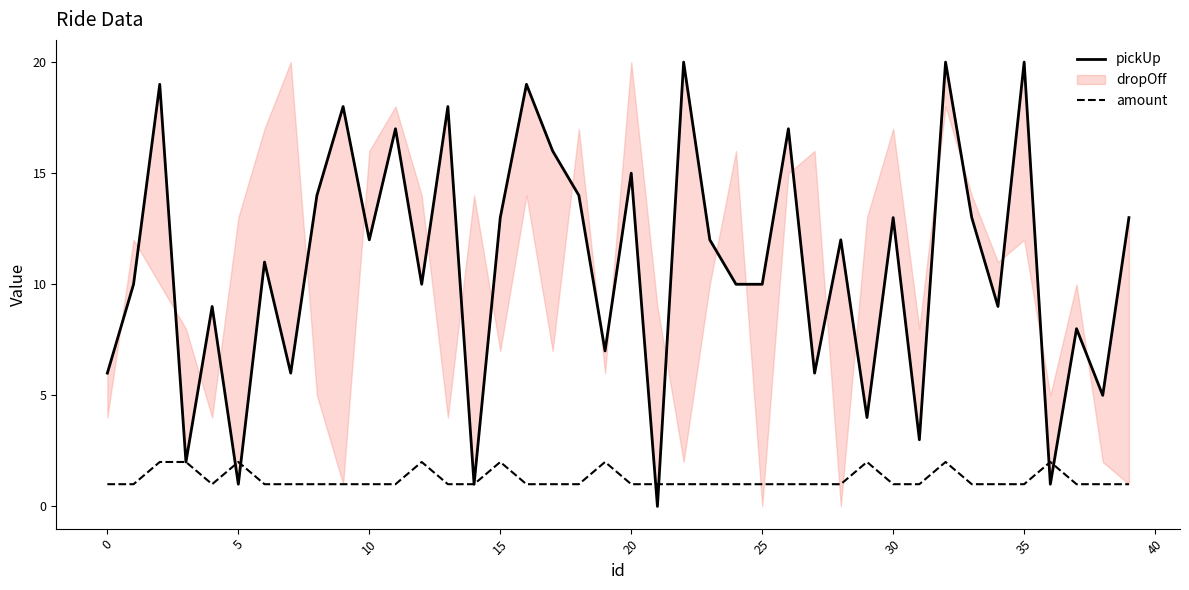

True or false: amount has a value of 2 at 15.

True